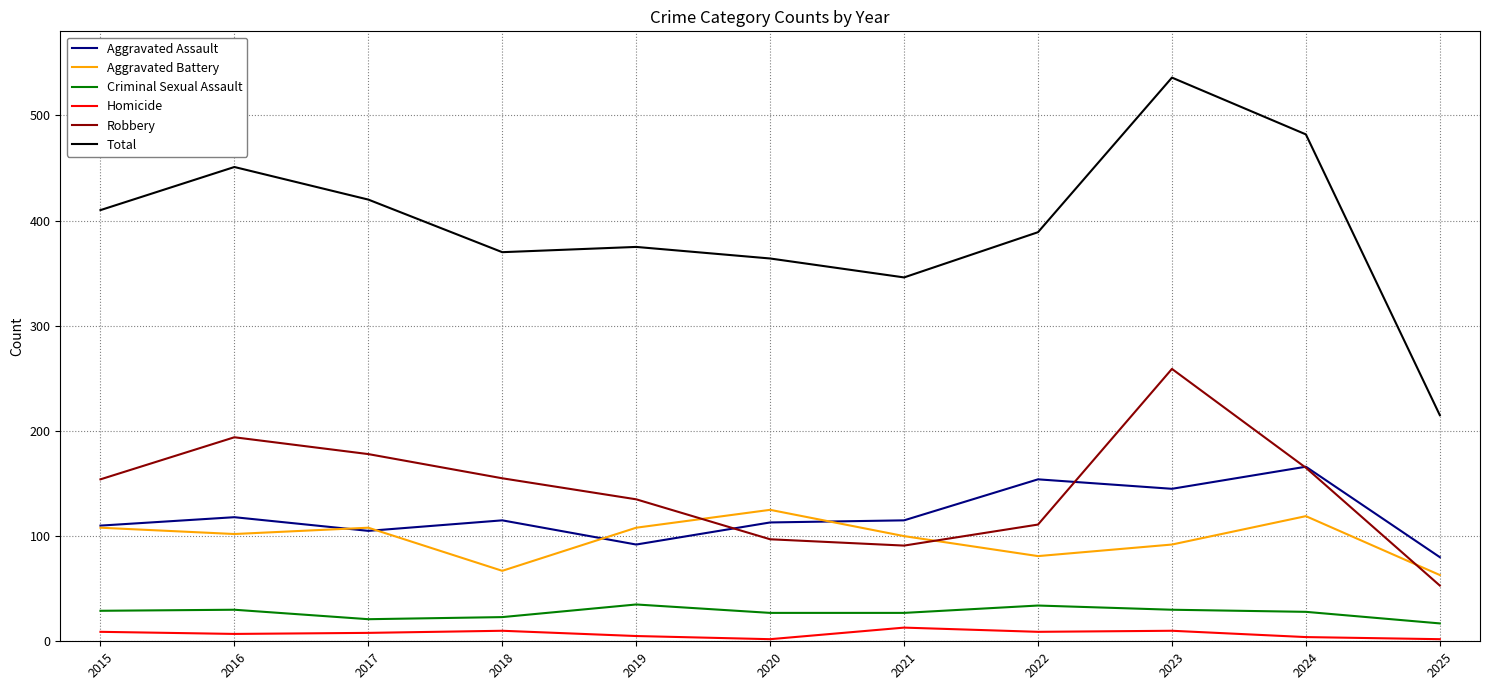

Which series has the largest total across all categories?

Total